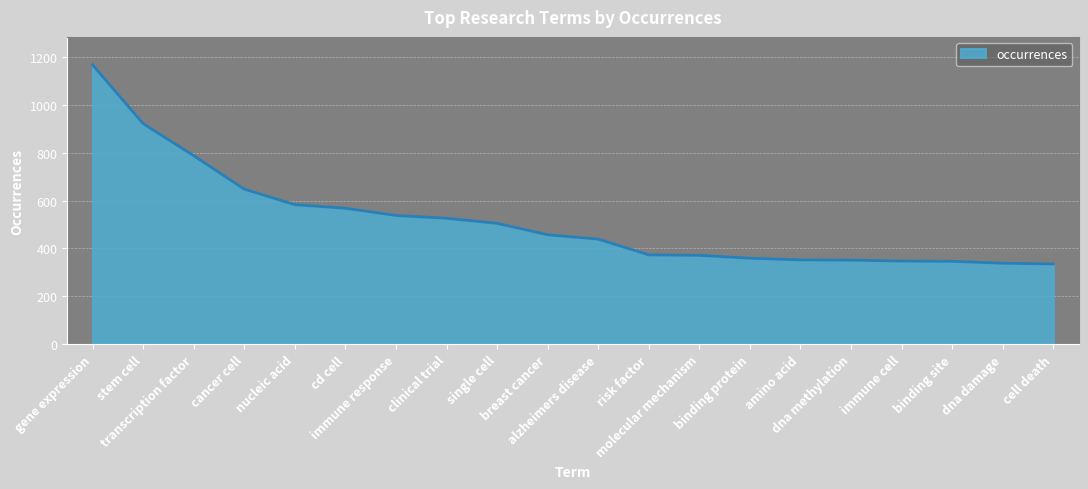

The value at alzheimers disease is 178. True or false?

False